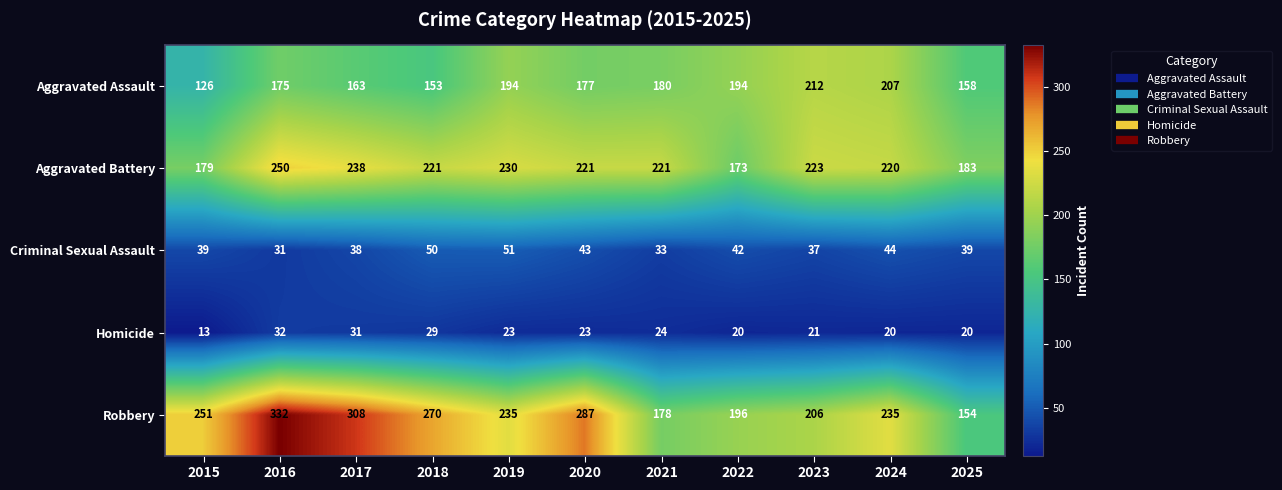

What is the maximum value shown in the chart?

332